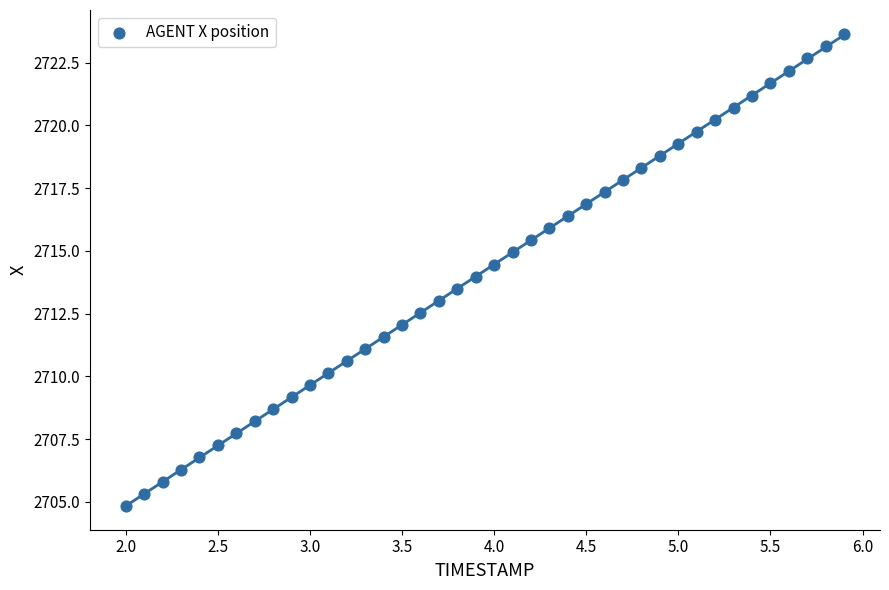

What is the range of Y values (max minus min)?

18.8